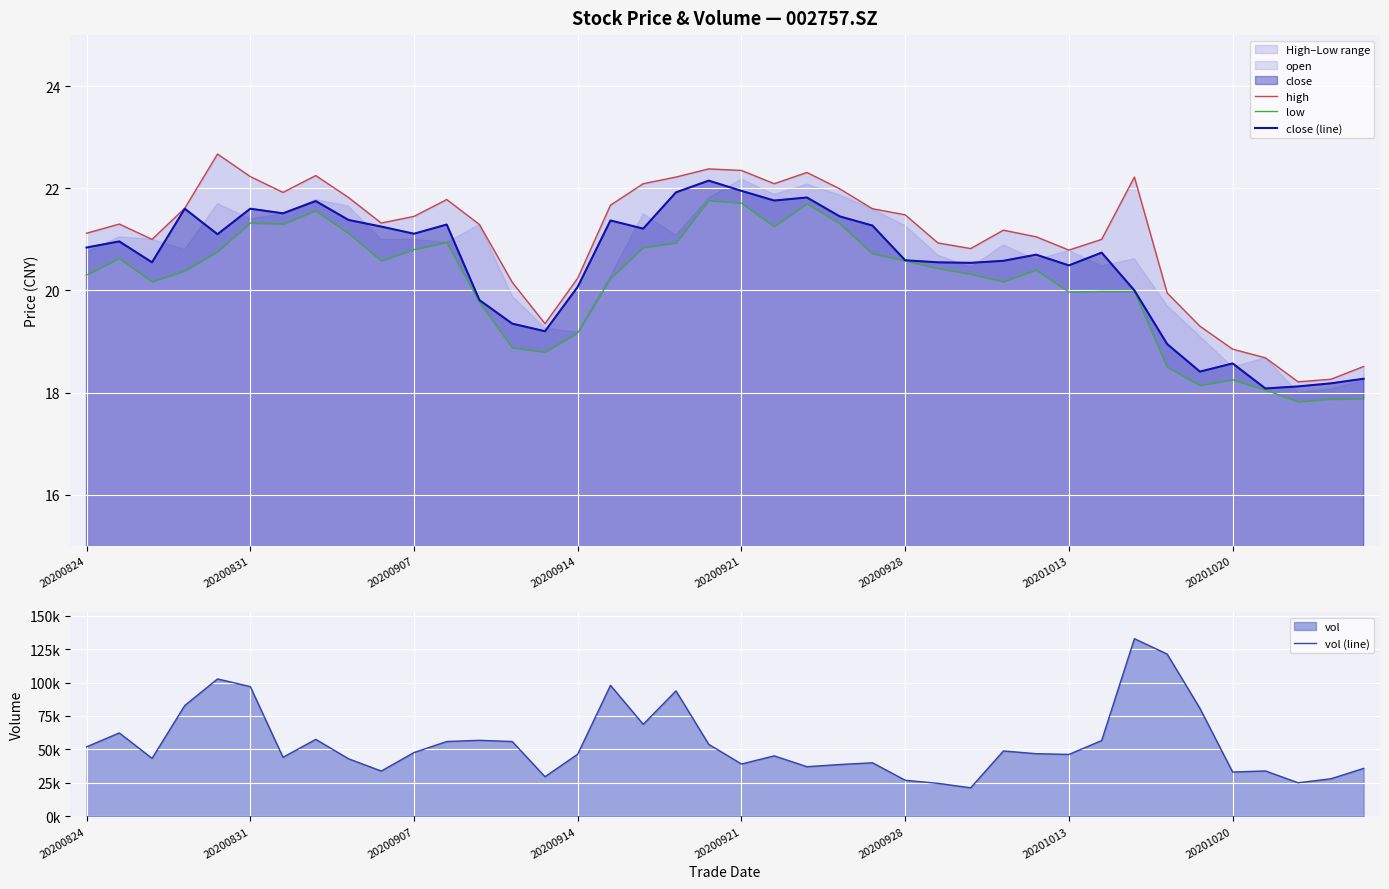

What is the minimum value shown in the chart?

17.8